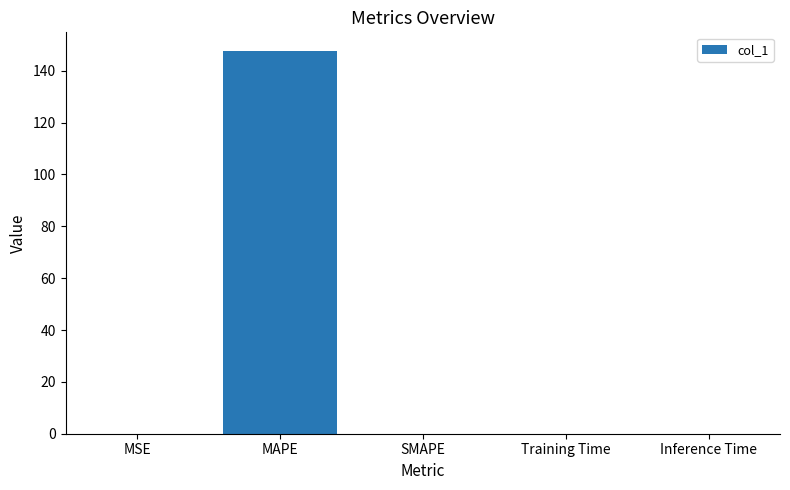

The chart shows a value of 255.1 at MAPE. True or false?

False